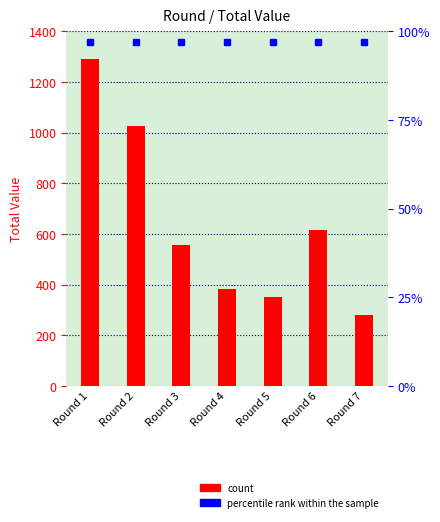

Which category has the lowest value across all series?

Round 7